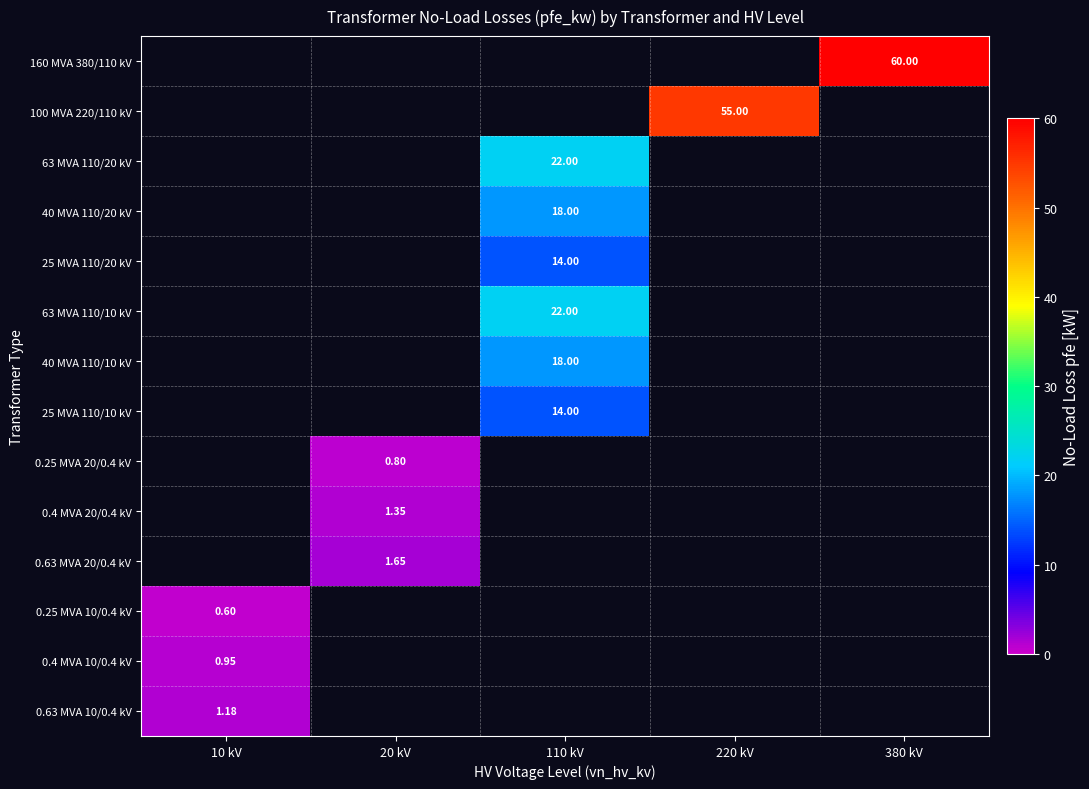

Rank the categories by 100 MVA 220/110 kV value from lowest to highest.

10 kV, 20 kV, 110 kV, 220 kV, 380 kV